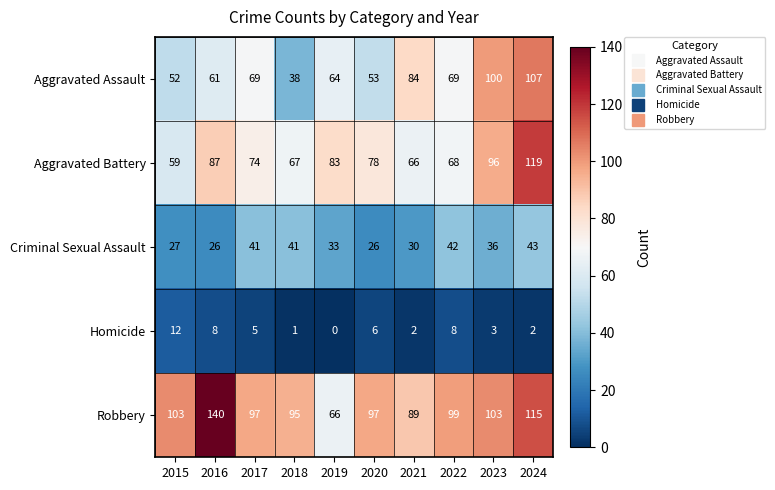

What is the difference between the maximum and second lowest values in the Homicide series?

11